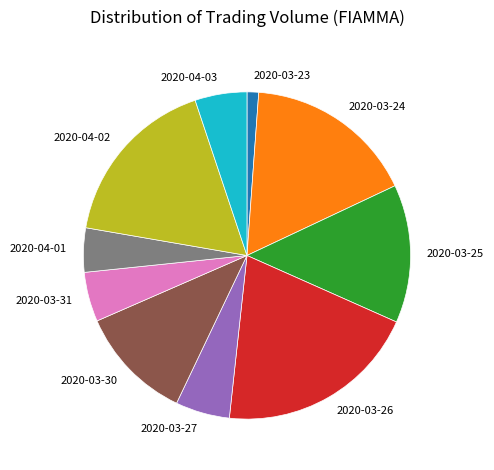

What is the ratio of the value at 2020-03-27 to the value at 2020-03-24?

0.3